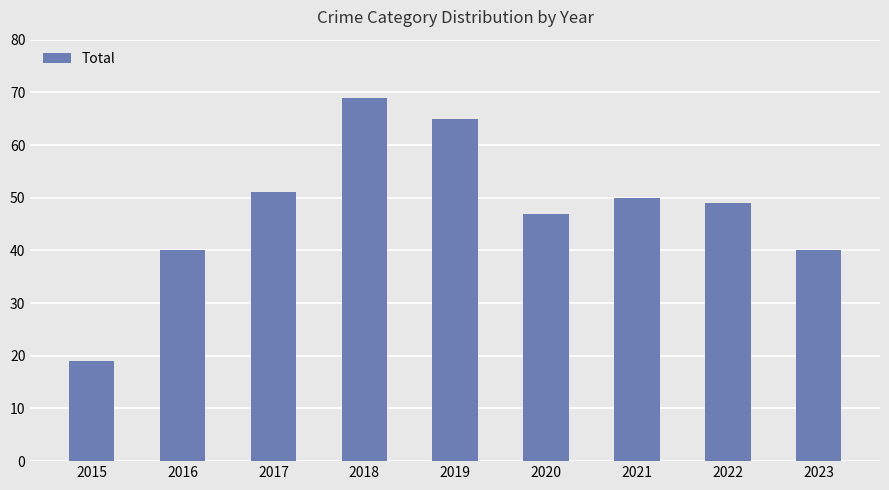

The value at 2016 is 40. True or false?

True